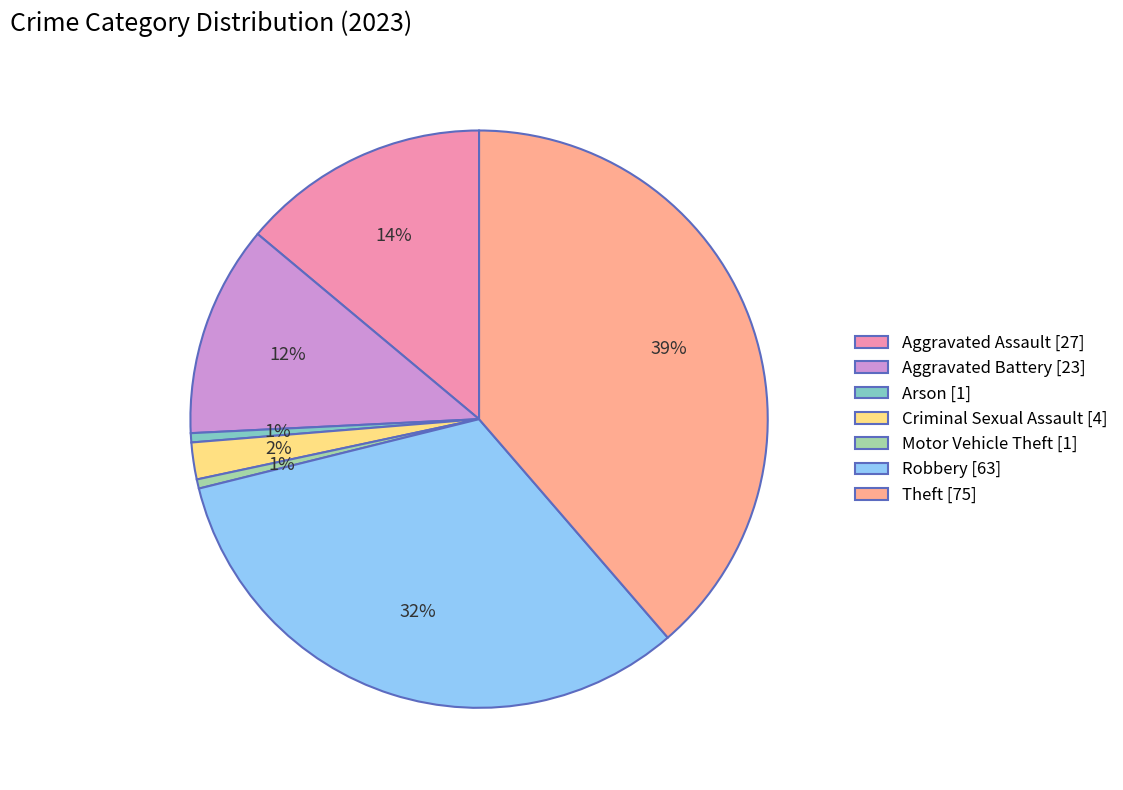

To the nearest percent, what is the average slice percentage?

14%